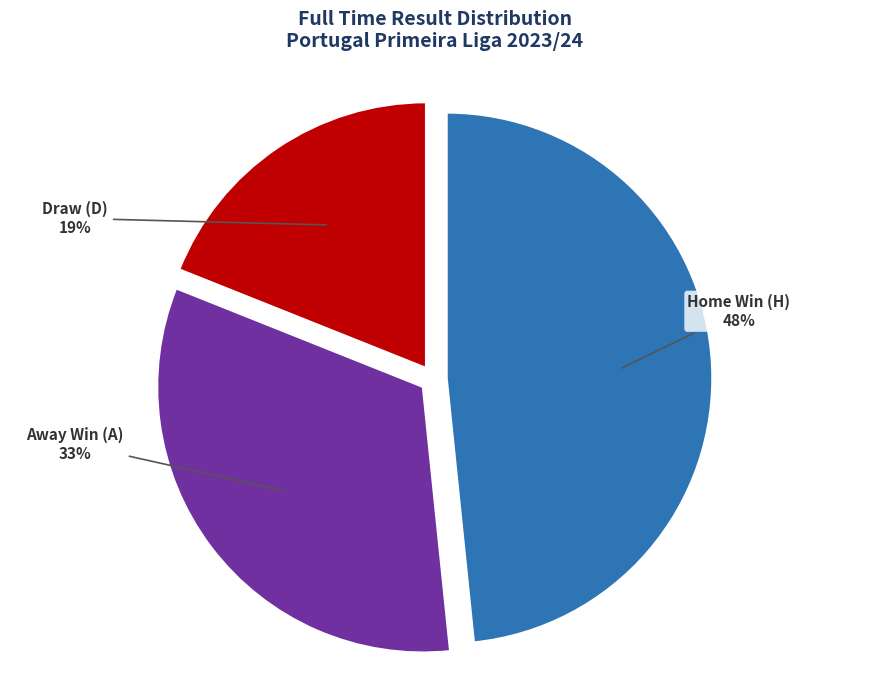

How many slices are in this pie chart?

3